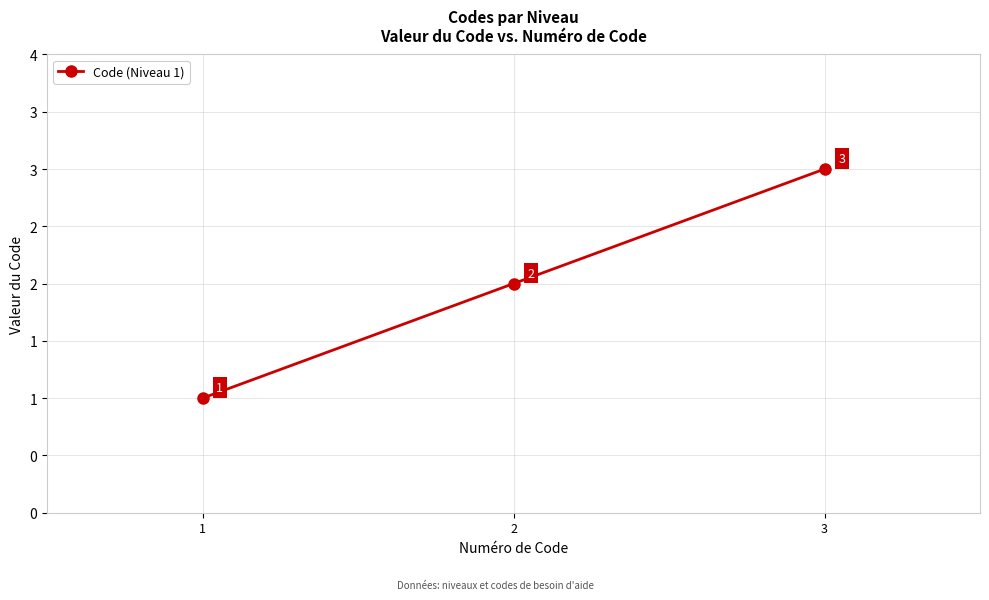

Reading left to right, extract all data points from this chart.

1=1	2=2	3=3